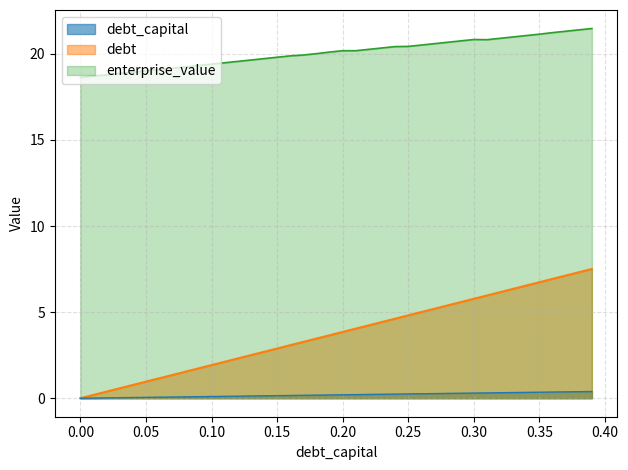

How many distinct data groups are displayed?

3